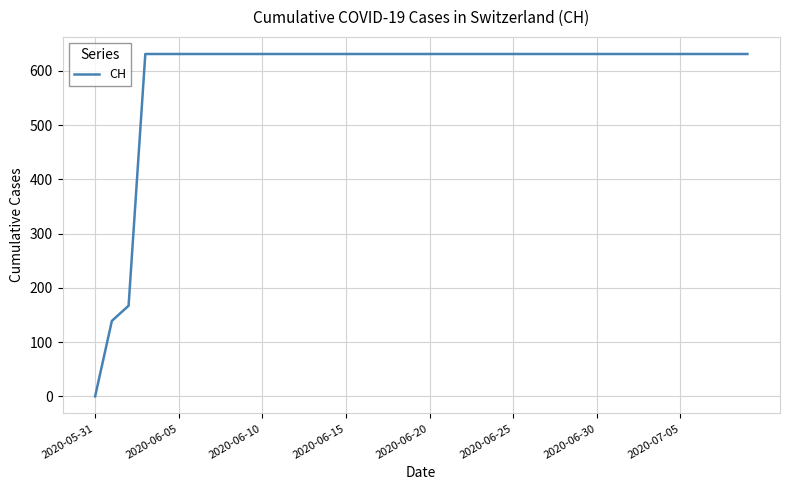

What is the greatest value displayed?

631